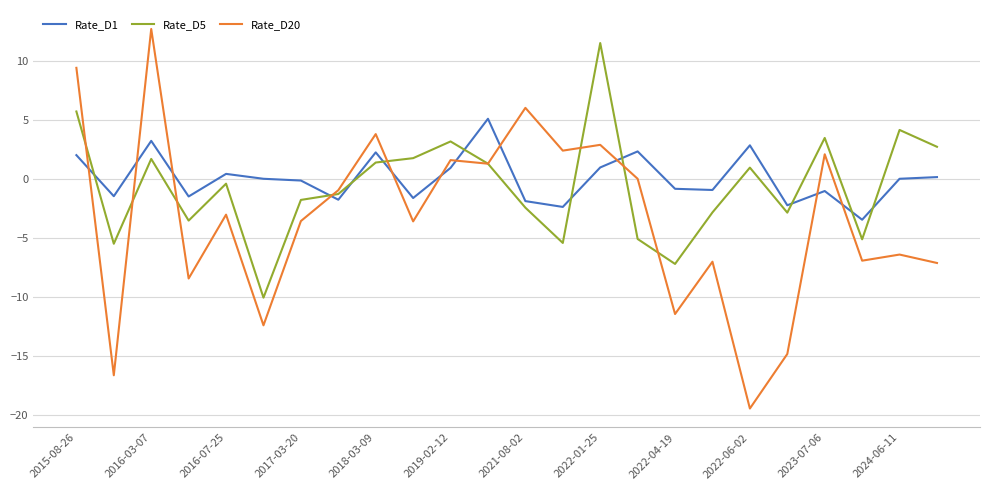

Which series has the largest range (max minus min)?

Rate_D20